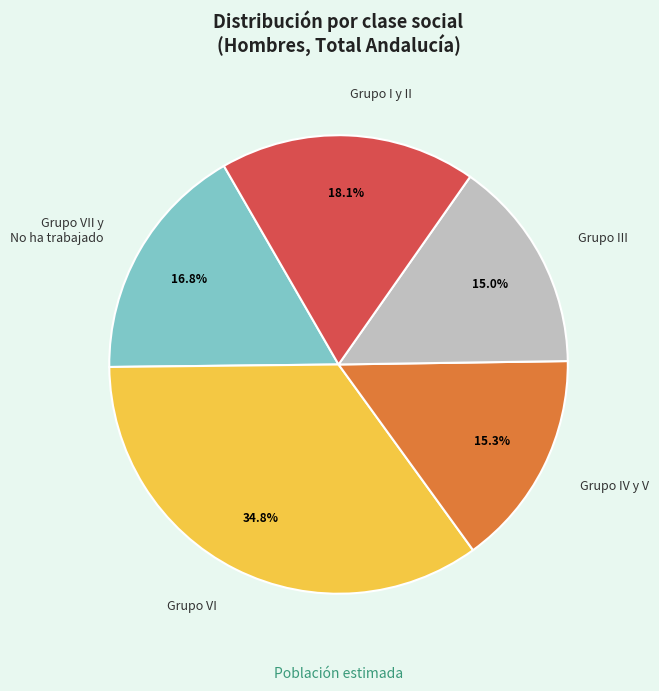

What is the ratio of the value at Grupo VI to the value at Grupo III?

2.3